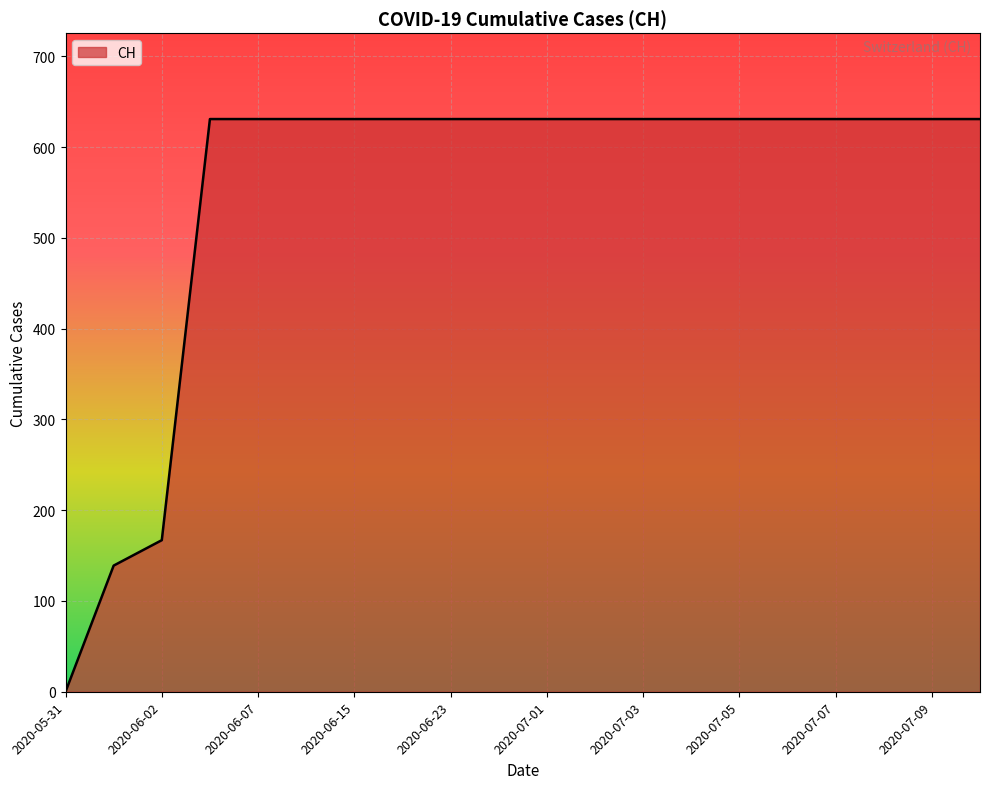

What is the maximum value shown in the chart?

631